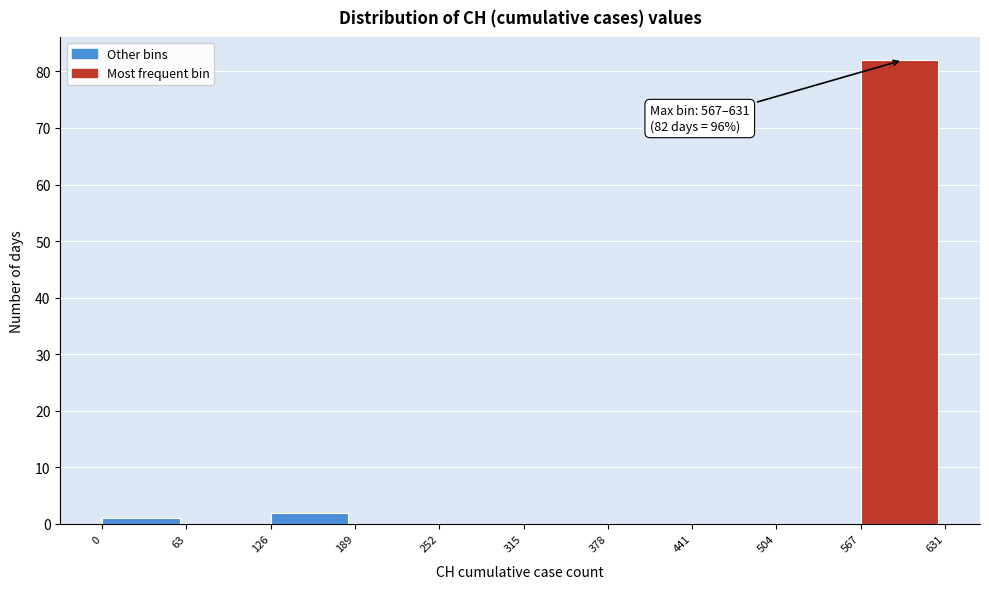

Which range on the x-axis has the tallest bar?

567 to 631